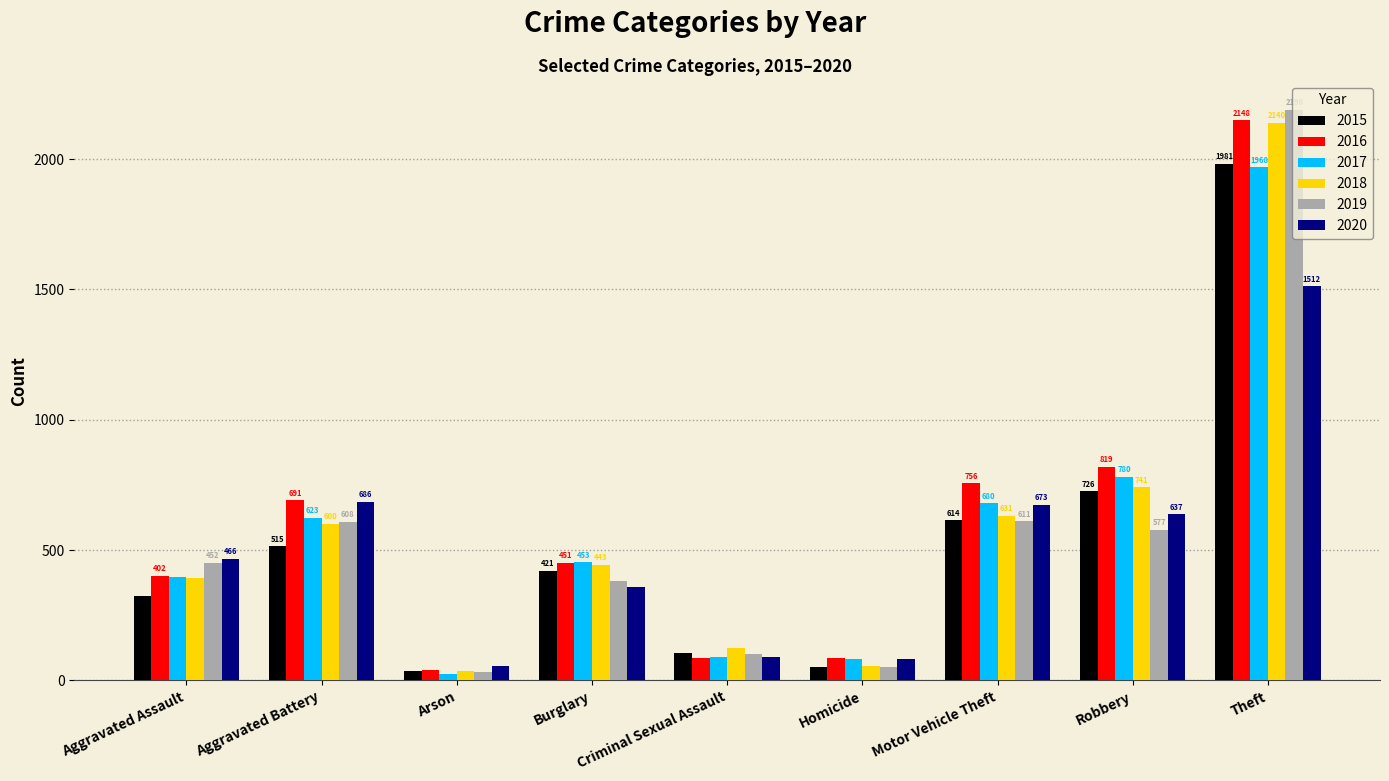

Which category has the lowest value in the 2018 series?

Arson